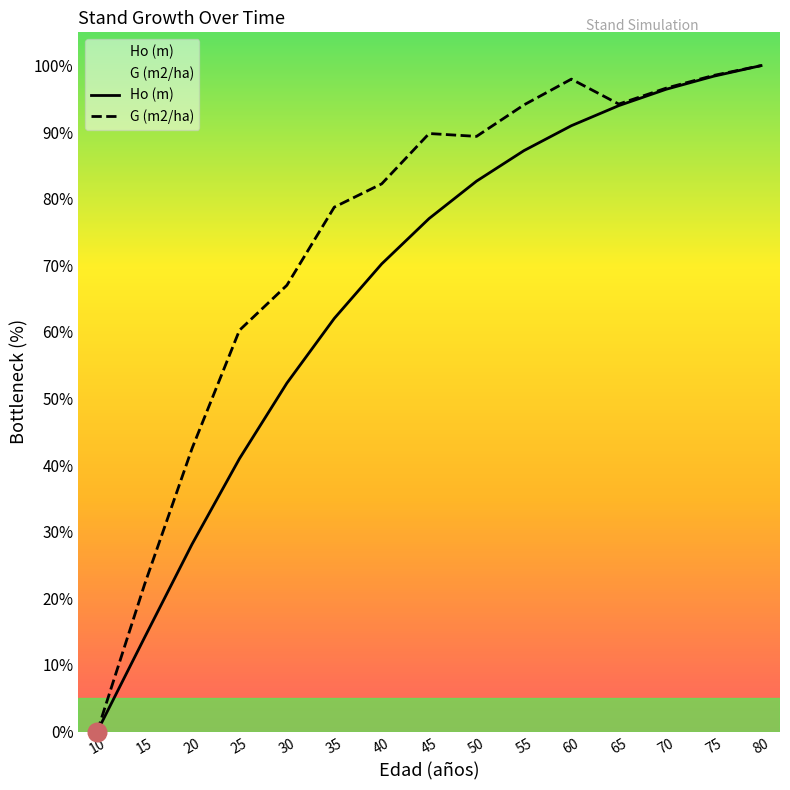

Is the value of G (m2/ha) at 25 greater than the value of Ho (m) at 45?

No